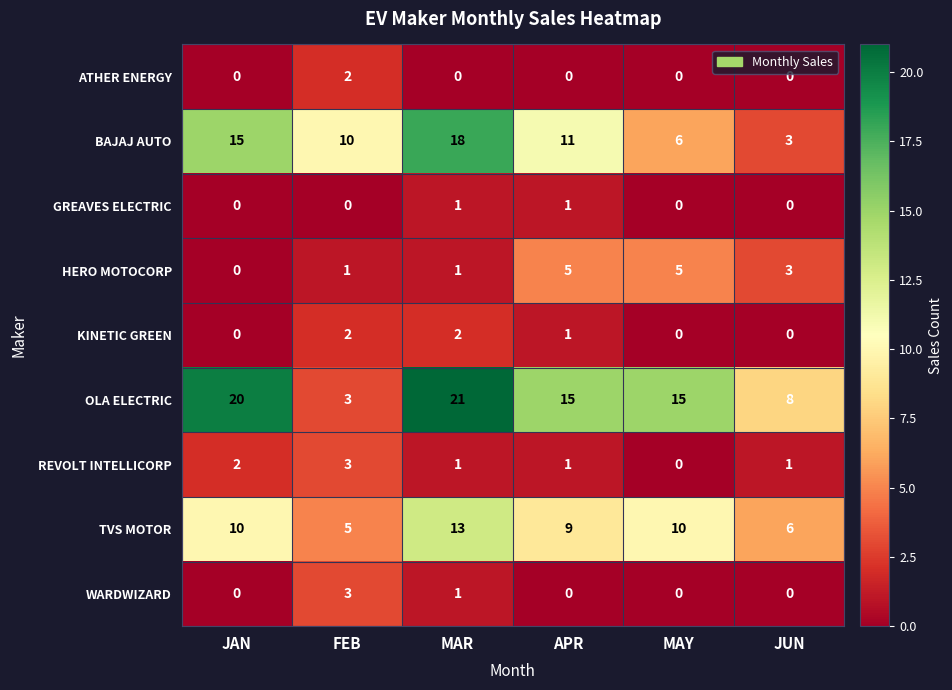

Rank the categories by BAJAJ AUTO value from lowest to highest.

JUN, MAY, FEB, APR, JAN, MAR